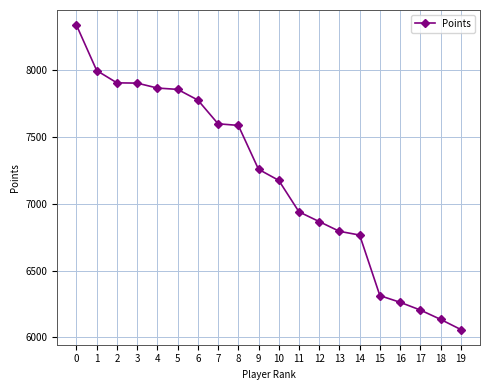

How many data points are less than 7259?

10